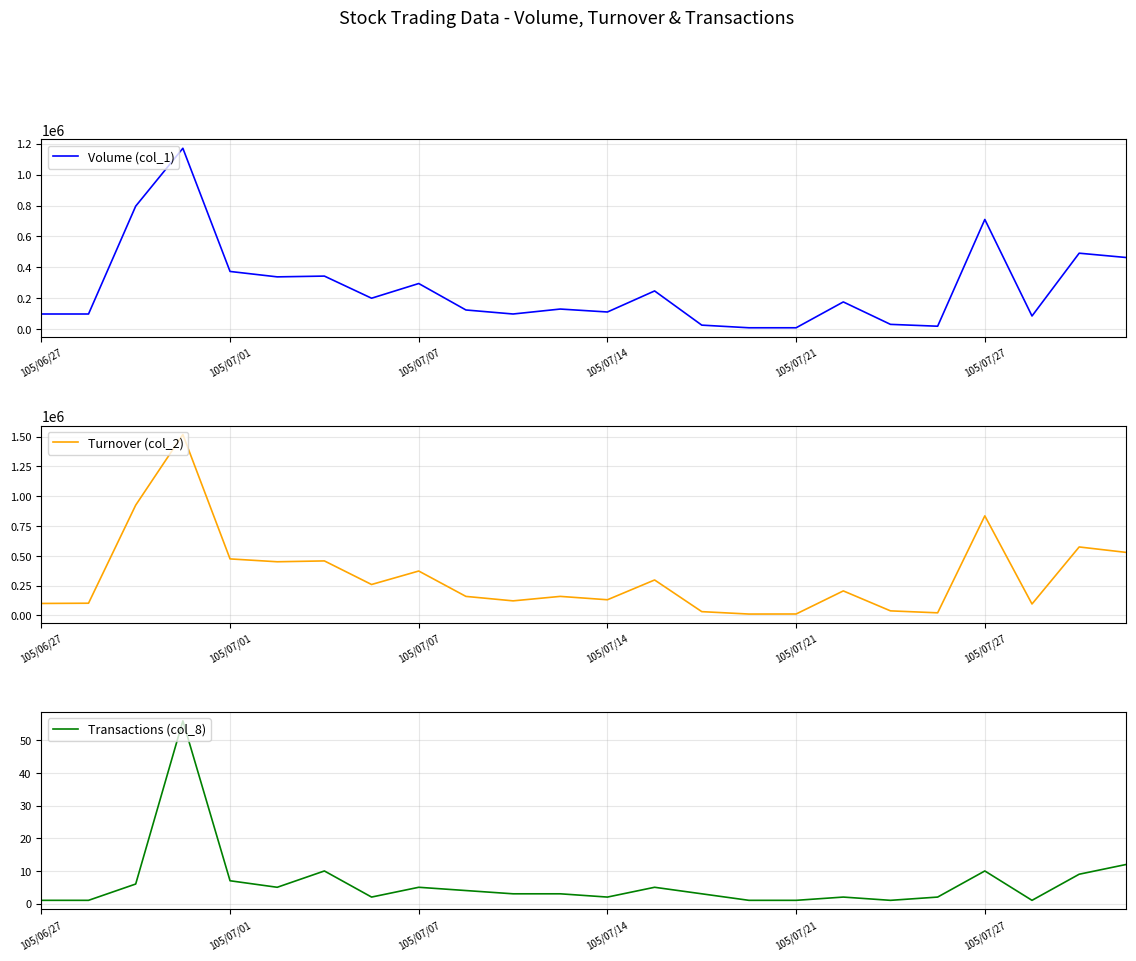

What position from the right is 14?

10